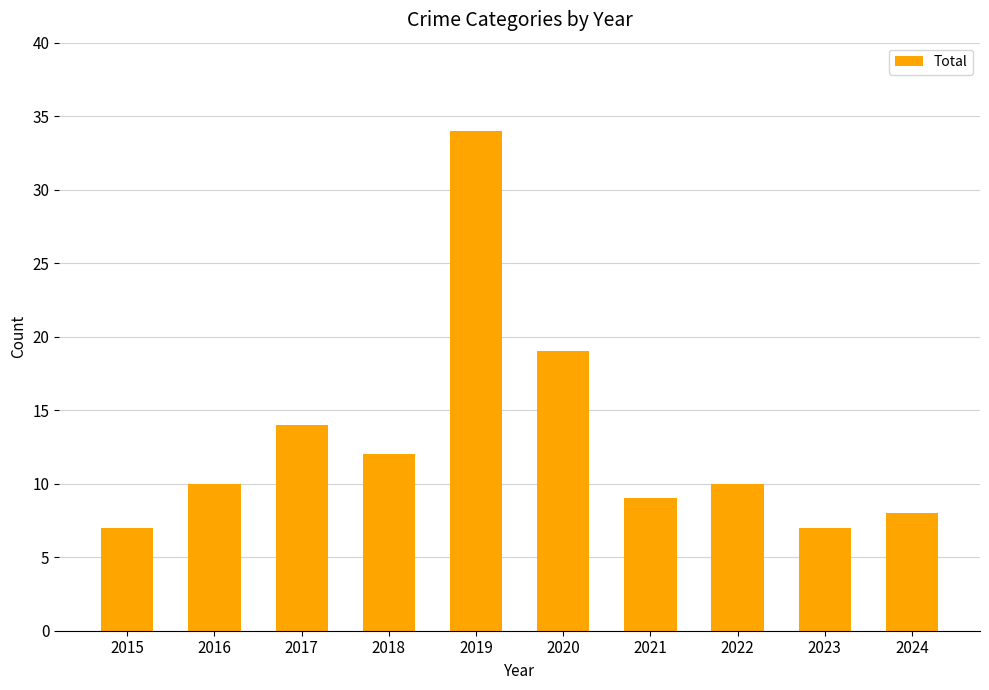

What is the difference between the values at 2020 and 2019?

15